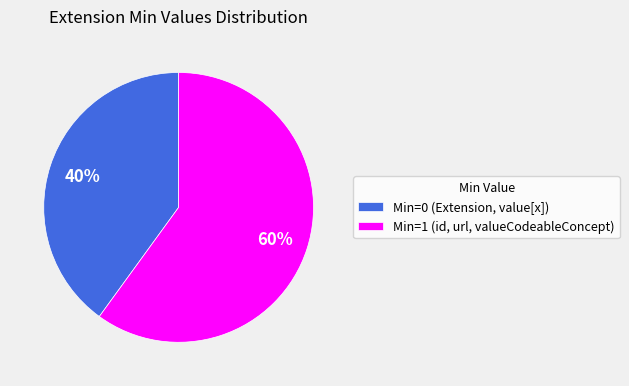

To the nearest percent, what percentage of the pie is Min=1 (id, url, valueCodeableConcept)?

60%